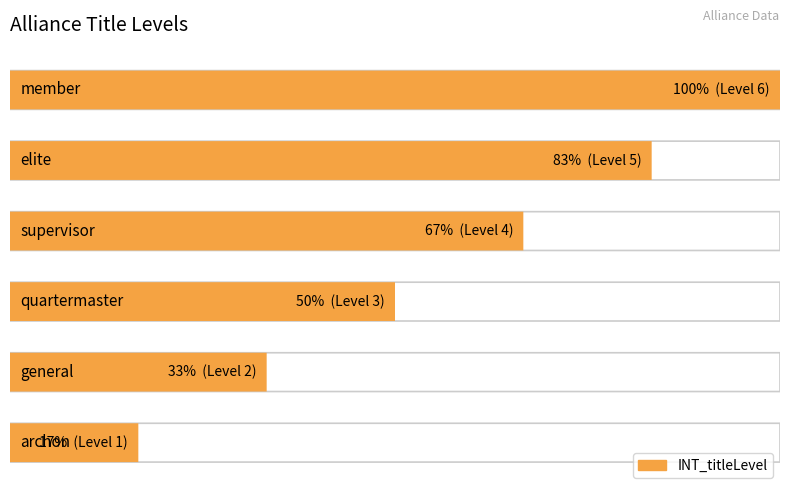

What is the value of the 2nd bar from the left?

2